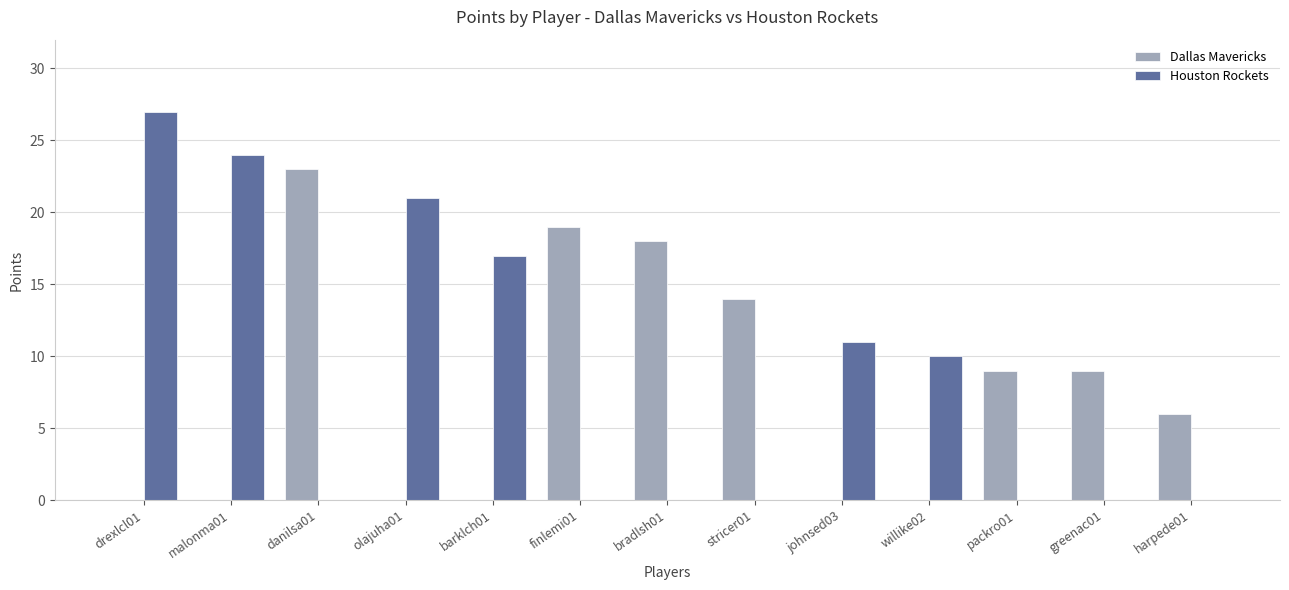

Count the Dallas Mavericks values in the range 0 to 14.

10